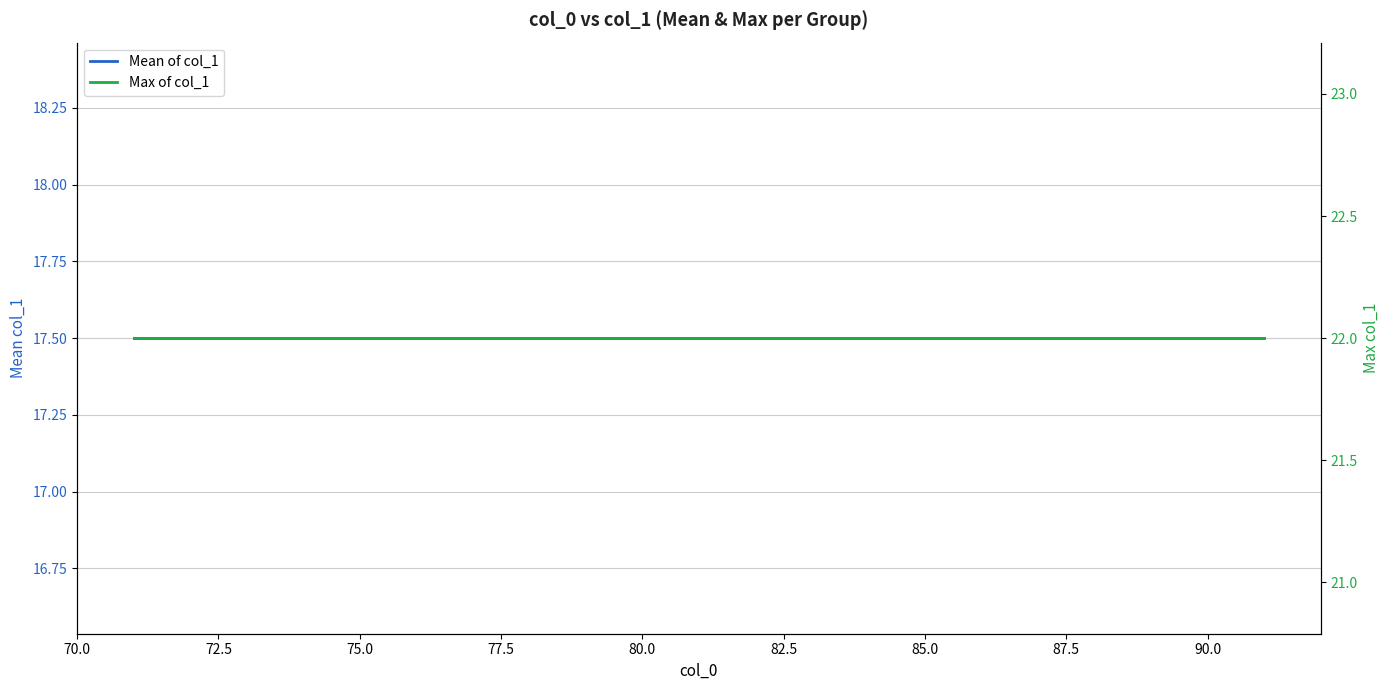

What are all the series names shown in the legend?

Mean of col_1, Max of col_1